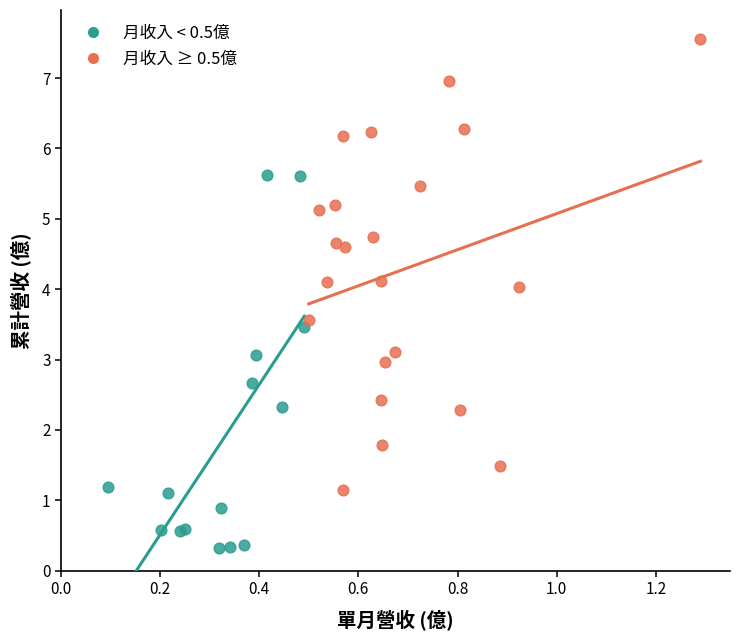

Which series reaches the maximum Y coordinate?

月收入 ≥ 0.5億